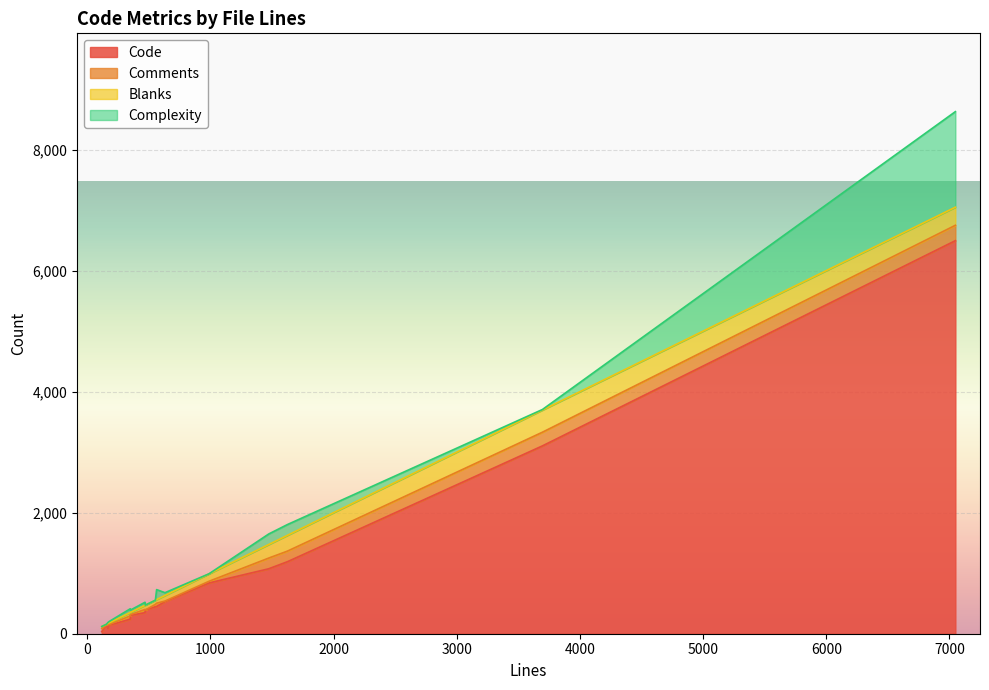

Is the value of Code at 990 greater than the value of Blanks at 3696?

Yes